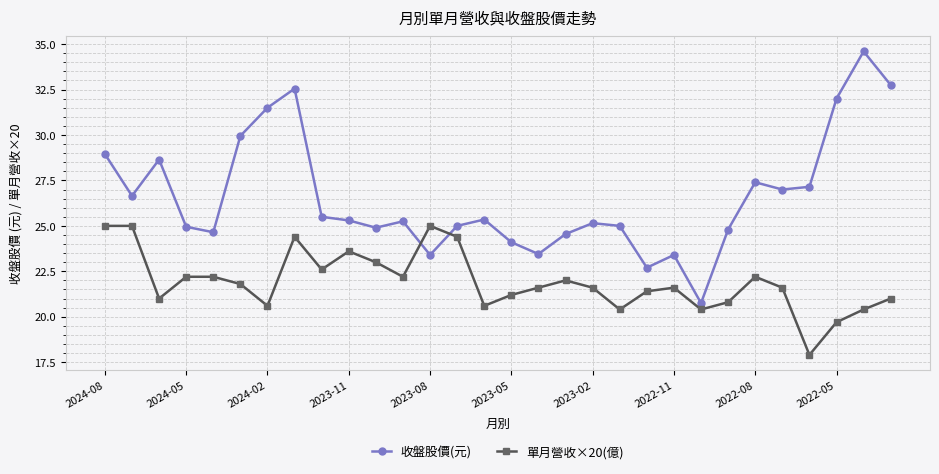

What is the difference between the maximum and minimum values in the 單月營收×20(億) series?

7.1